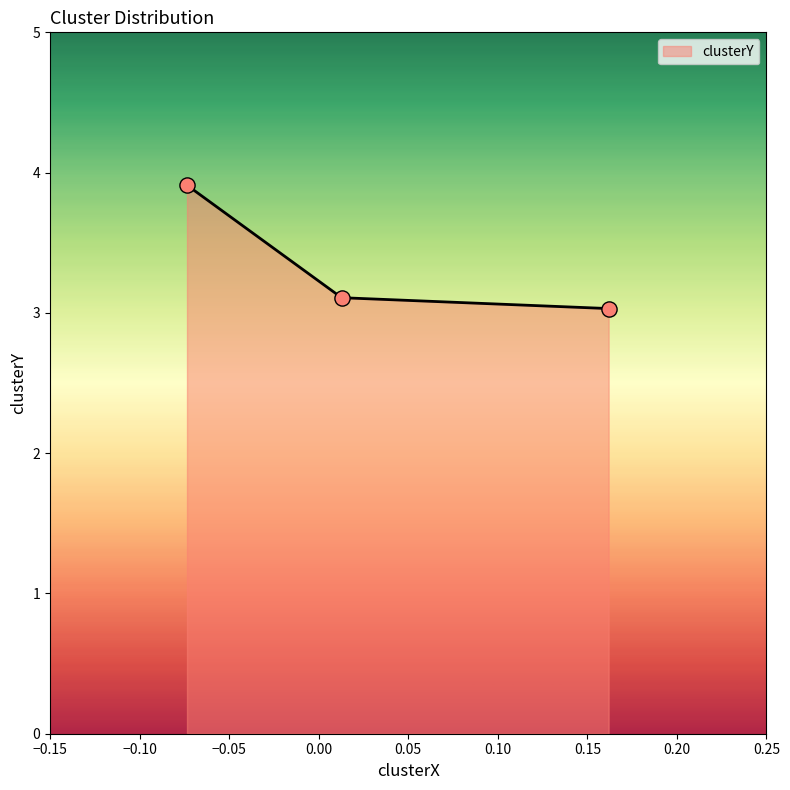

What is the smallest value displayed?

3.0